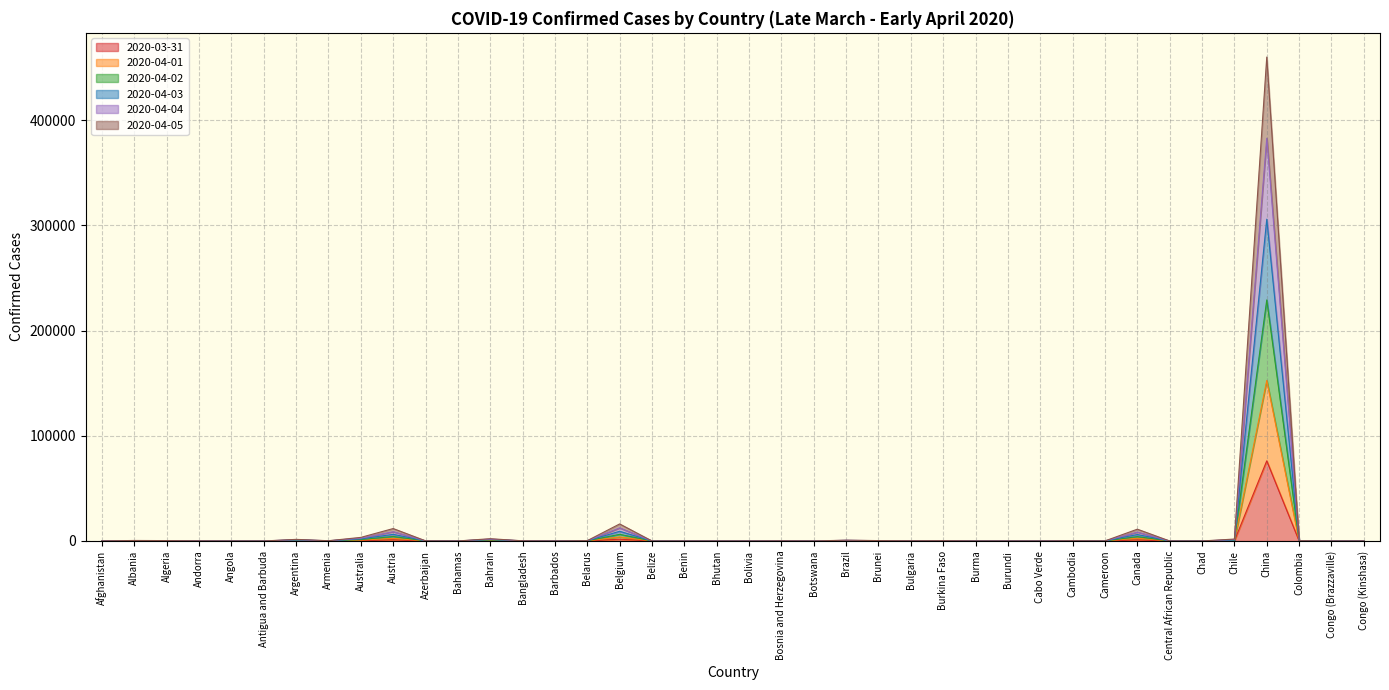

True or false: 2020-03-31 has more than 2 interior local peaks.

True